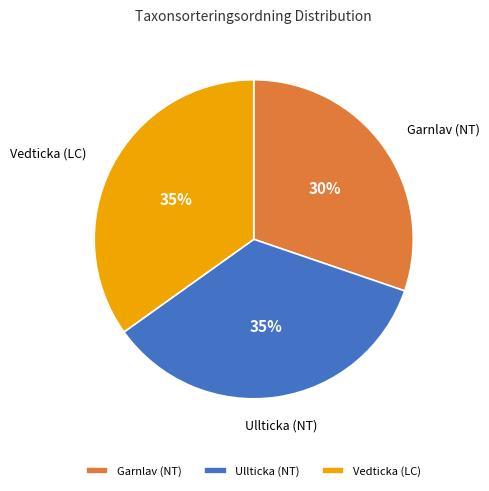

To the nearest percent, what is the combined percentage of Garnlav (NT) and Ullticka (NT)?

65%